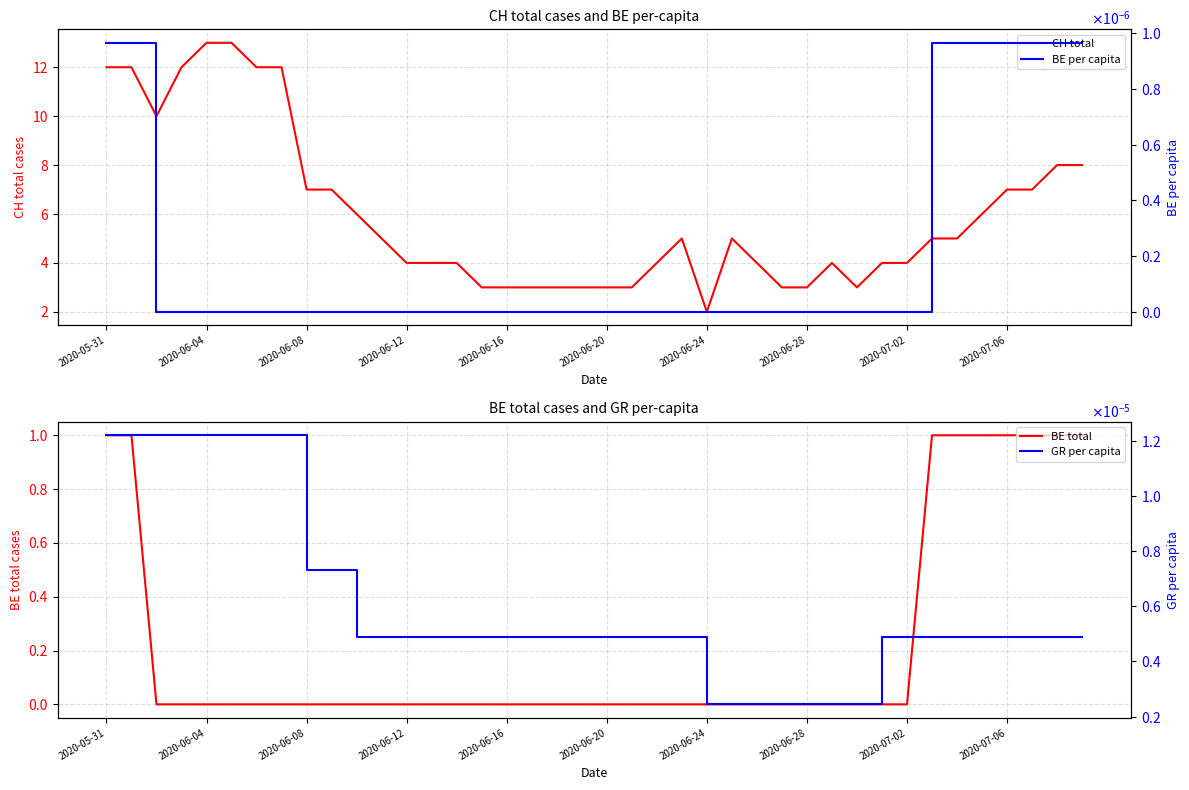

Is it true that CH total equals 2.0 at 33?

False